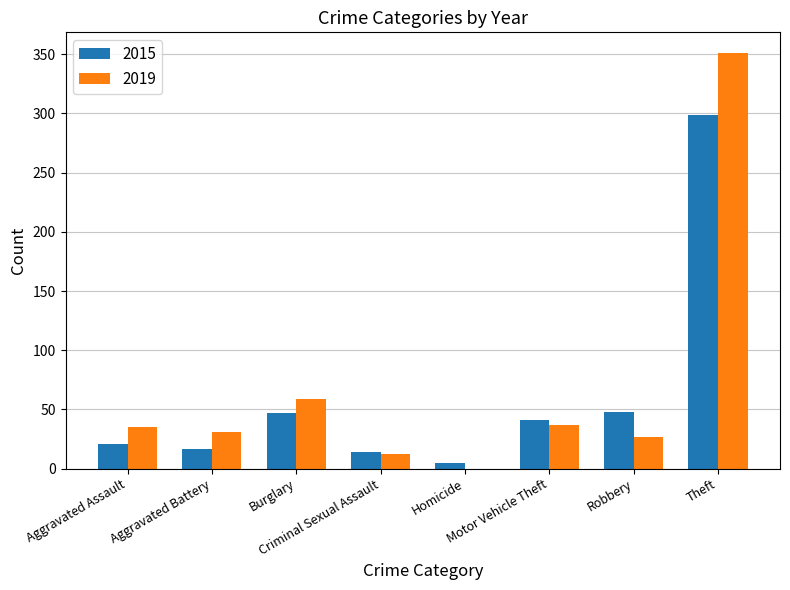

What is the sum of all 2019 values?

552